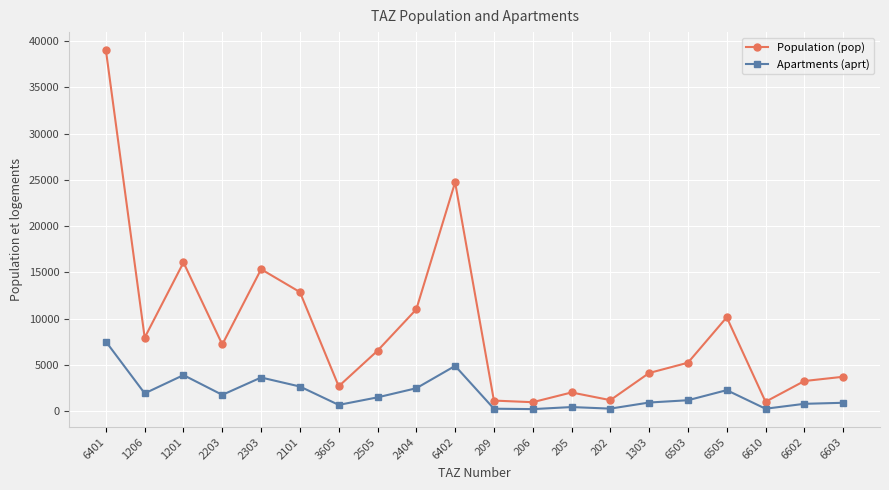

What is the difference between the highest and lowest values at 2203?

5449.7